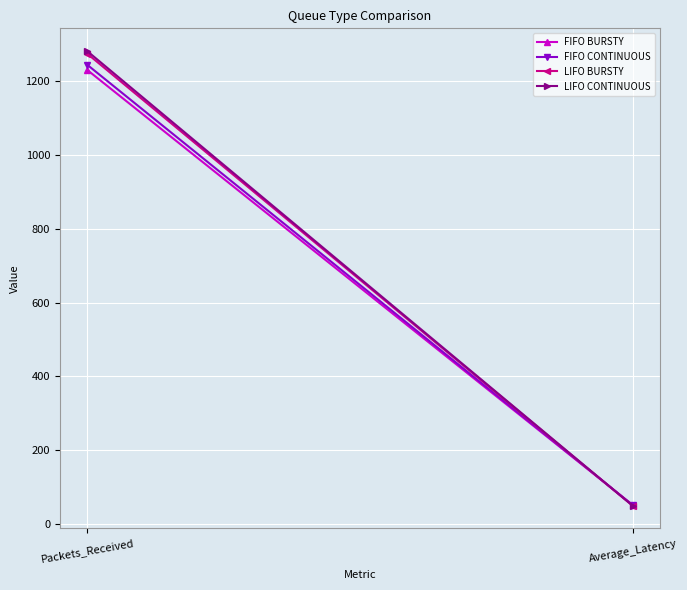

How many lines are shown in the chart?

4